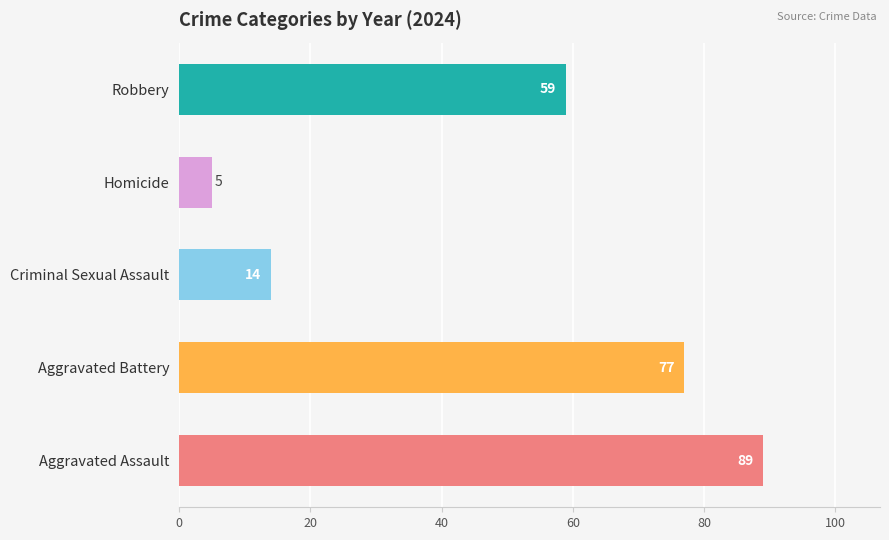

Reading bottom to top, what are all the values shown in this chart?

89	77	14	5	59